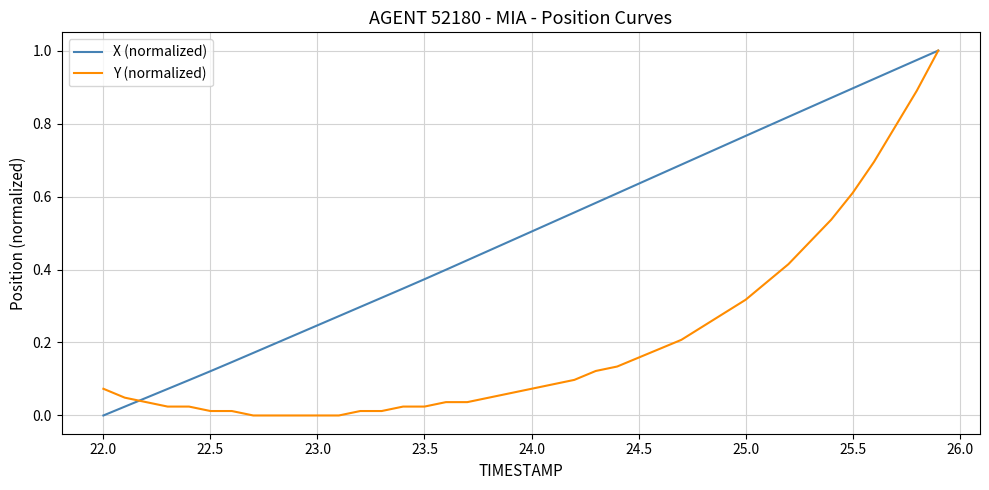

Reading right to left, list all the values displayed in this chart.

X (normalized): 1.0	1.0	0.9	0.9	0.9	0.9	0.8	0.8	0.8	0.8	0.7	0.7	0.7	0.7	0.6	0.6	0.6	0.6	0.5	0.5	0.5	0.5	0.4	0.4	0.4	0.3	0.3	0.3	0.3	0.2	0.2	0.2	0.2	0.1	0.1	0.1	0.1	0.0	0.0	0.0
Y (normalized): 1.0	0.9	0.8	0.7	0.6	0.5	0.5	0.4	0.4	0.3	0.3	0.2	0.2	0.2	0.2	0.1	0.1	0.1	0.1	0.1	0.1	0.0	0.0	0.0	0.0	0.0	0.0	0.0	0.0	0.0	0.0	0.0	0.0	0.0	0.0	0.0	0.0	0.0	0.0	0.1